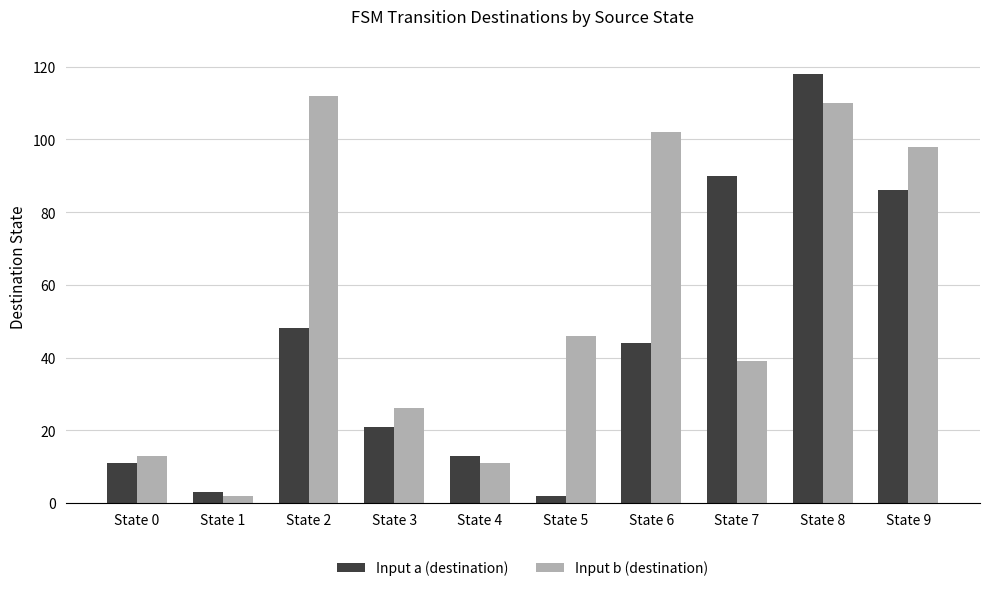

True or false: Input b (destination) has a value of 11 at State 4.

True